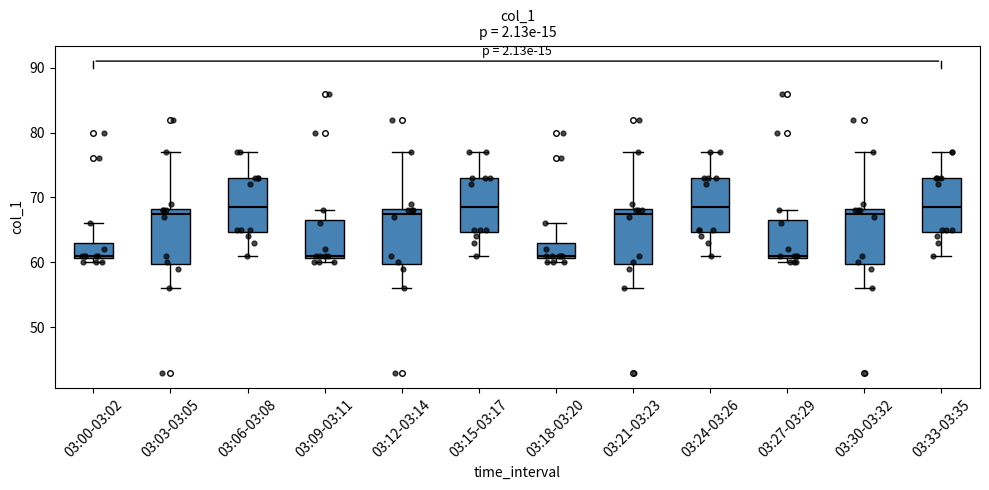

Reading left to right, transcribe this box plot: for each box, give where its median line is, the range the box spans, and where its two whiskers end, as read against the y-axis. The values are not printed on the chart, so give them approximately, as read against the axis.

03:00-03:02: median 61, box 61 to 63, whiskers 60 to 66
03:03-03:05: median 68 (just below the box's upper edge), box 60 to 68, whiskers 56 to 77
03:06-03:08: median 69, box 65 to 73, whiskers 61 to 77
03:09-03:11: median 61, box 61 to 67, whiskers 60 to 68
03:12-03:14: median 68 (just below the box's upper edge), box 60 to 68, whiskers 56 to 77
03:15-03:17: median 69, box 65 to 73, whiskers 61 to 77
03:18-03:20: median 61, box 61 to 63, whiskers 60 to 66
03:21-03:23: median 68 (just below the box's upper edge), box 60 to 68, whiskers 56 to 77
03:24-03:26: median 69, box 65 to 73, whiskers 61 to 77
03:27-03:29: median 61, box 61 to 67, whiskers 60 to 68
03:30-03:32: median 68 (just below the box's upper edge), box 60 to 68, whiskers 56 to 77
03:33-03:35: median 69, box 65 to 73, whiskers 61 to 77